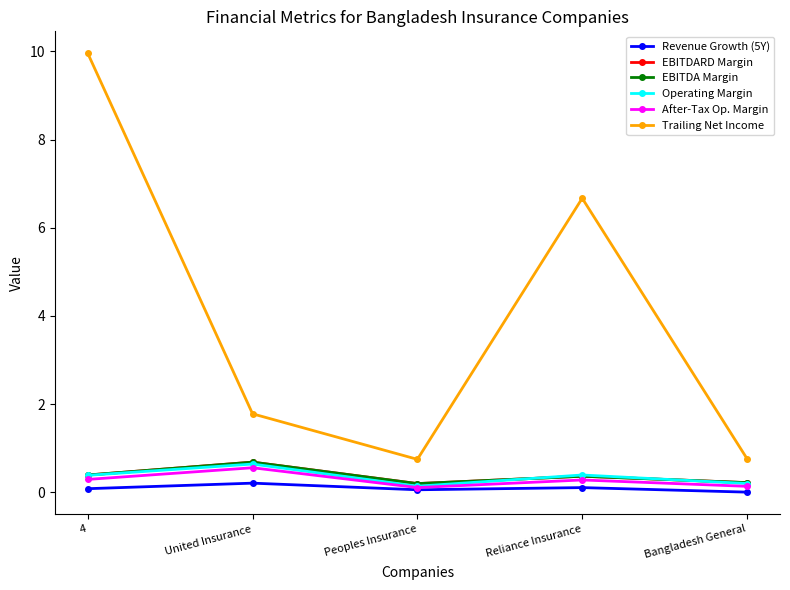

What is the value of the EBITDA Margin point at the 4th from the left?

0.4